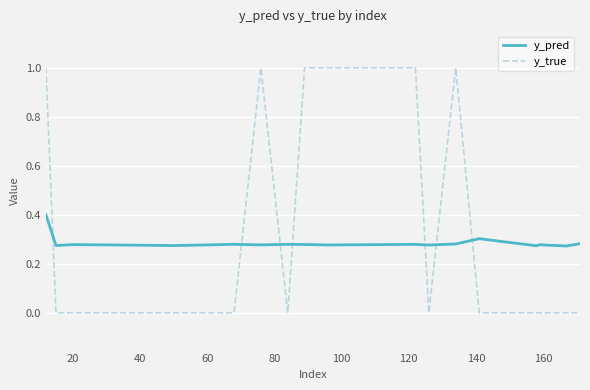

True or false: y_pred and y_true intersect in this chart.

True